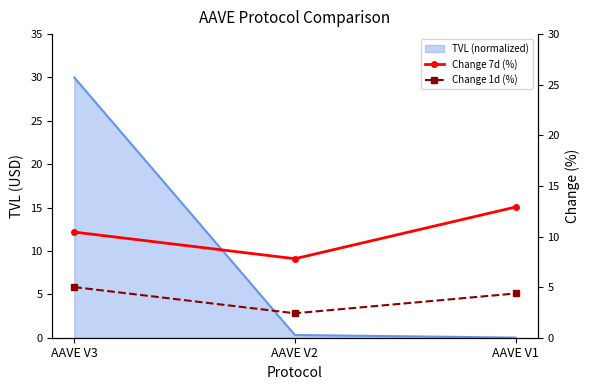

At how many categories does at least one series exceed 4?

3